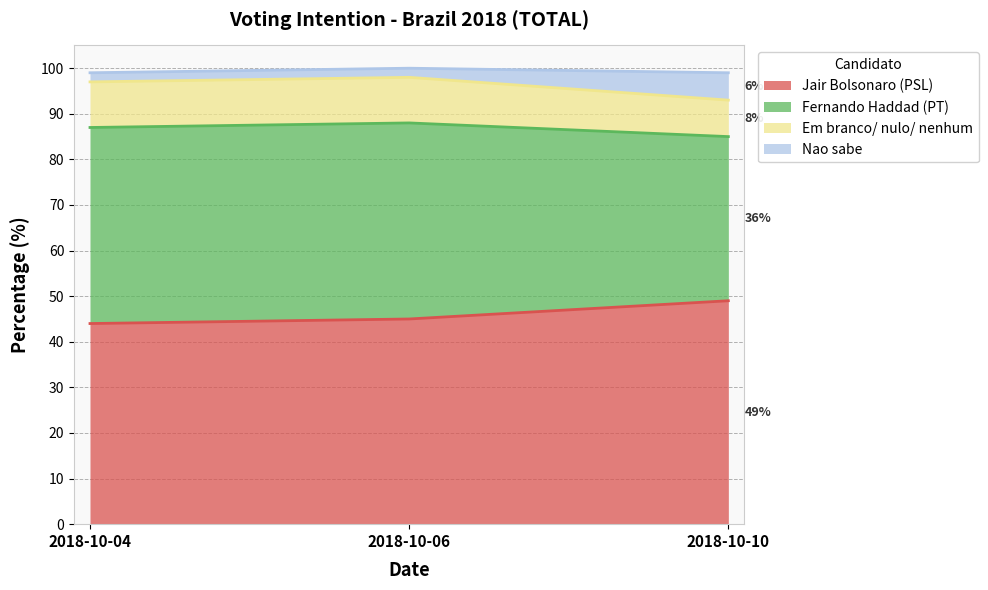

The Jair Bolsonaro (PSL) series shows 10 at 2018-10-06. True or false?

False